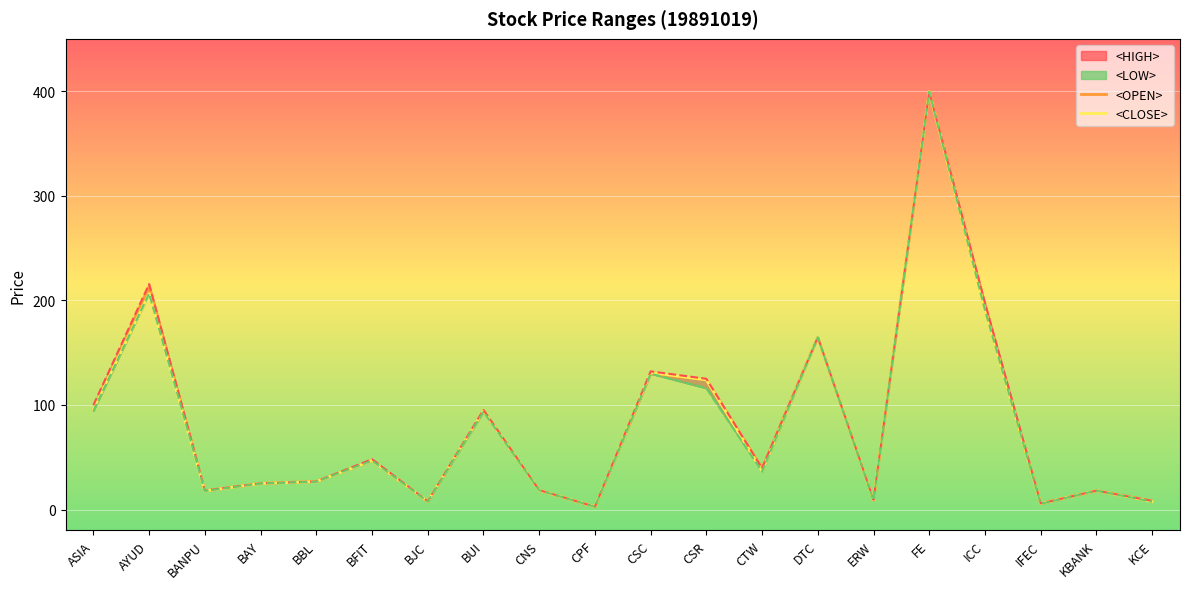

True or false: <CLOSE> and <OPEN> intersect in this chart.

False